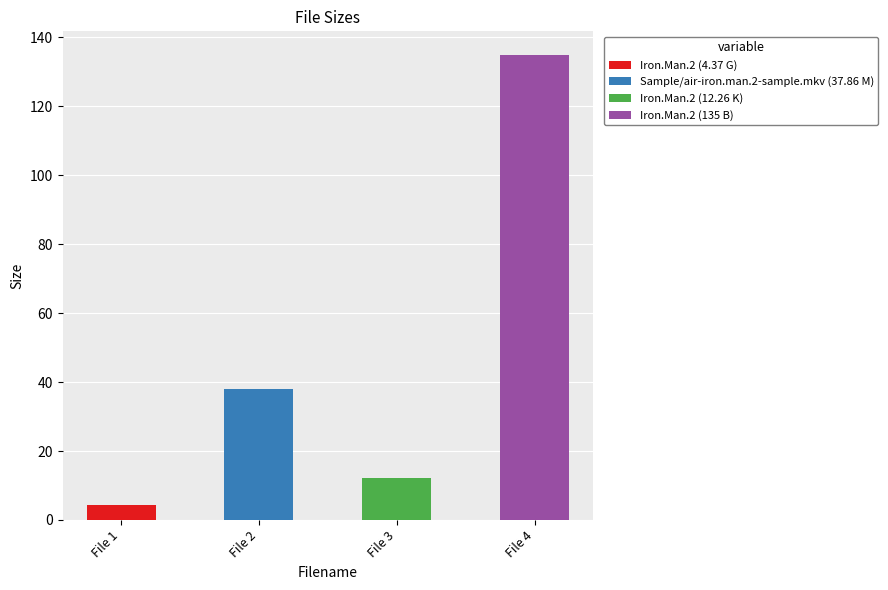

What is the change in value from Iron.Man.2 (12.26 K) to Iron.Man.2 (135 B)?

+122.7